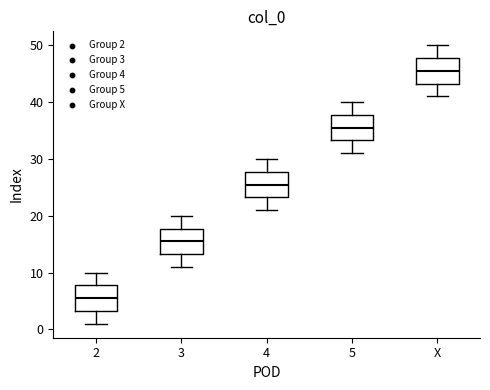

Reading left to right, transcribe this box plot: for each box, give where its median line is, the range the box spans, and where its two whiskers end, as read against the y-axis. The values are not printed on the chart, so give them approximately, as read against the axis.

2: median 6, box 3 to 8, whiskers 1 to 10
3: median 16, box 13 to 18, whiskers 11 to 20
4: median 26, box 23 to 28, whiskers 21 to 30
5: median 36, box 33 to 38, whiskers 31 to 40
X: median 46, box 43 to 48, whiskers 41 to 50